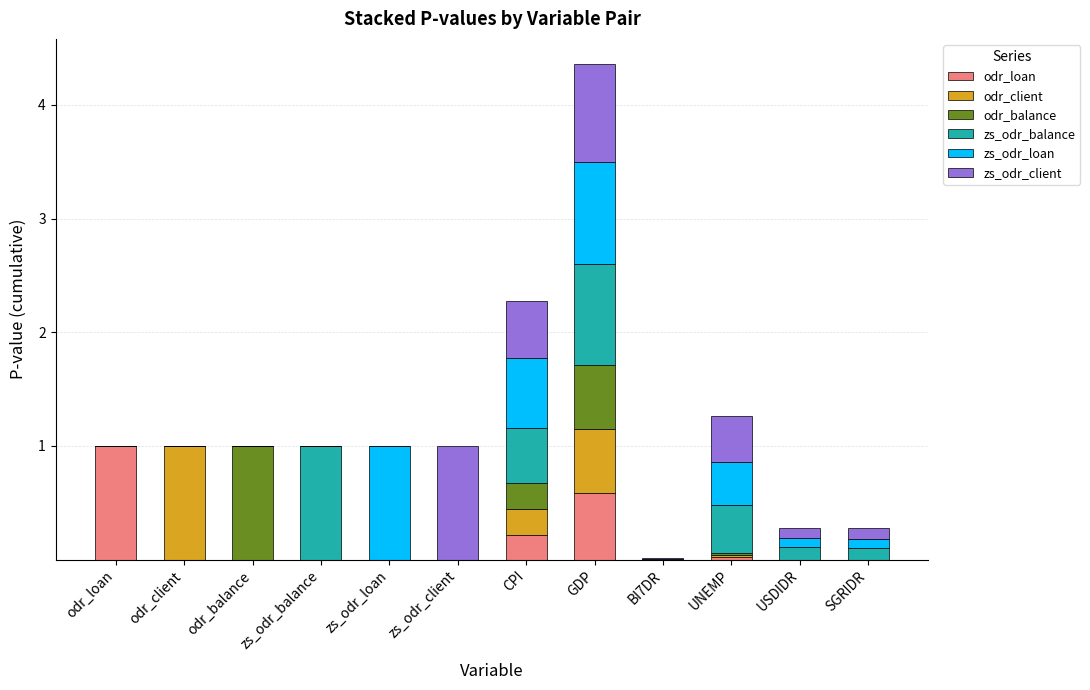

What is the sum of all odr_loan values?

1.8